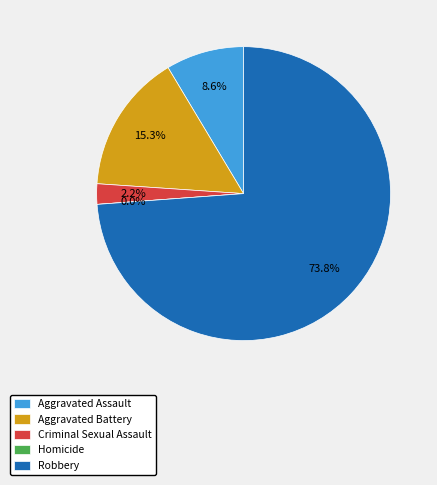

What is the change in value from Aggravated Battery to Robbery?

+313